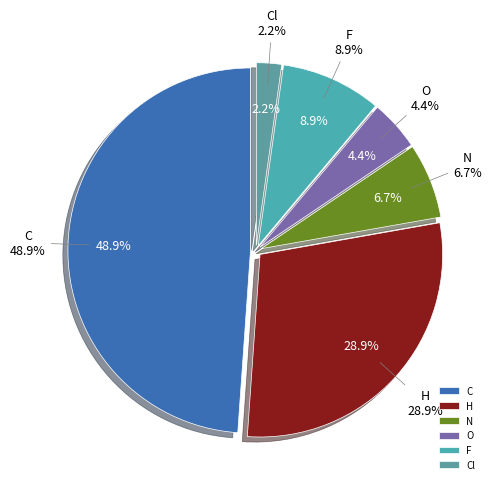

How many segments does this pie chart have?

6